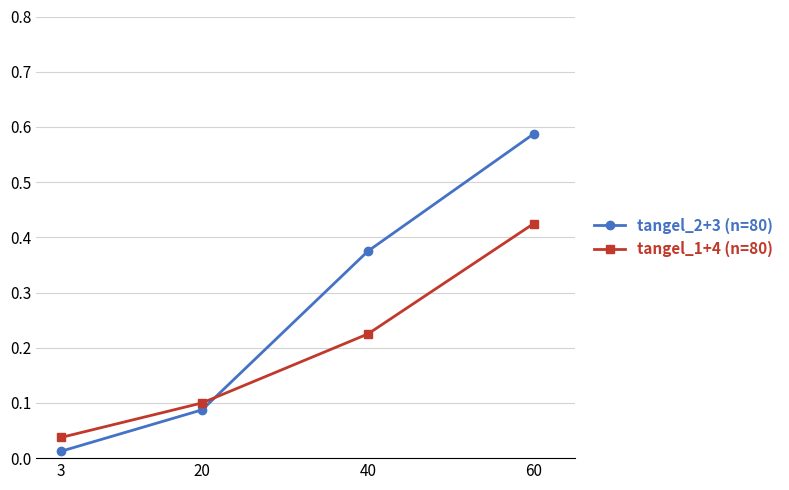

The tangel_1+4 (n=80) series shows 0.1 at 20. True or false?

True